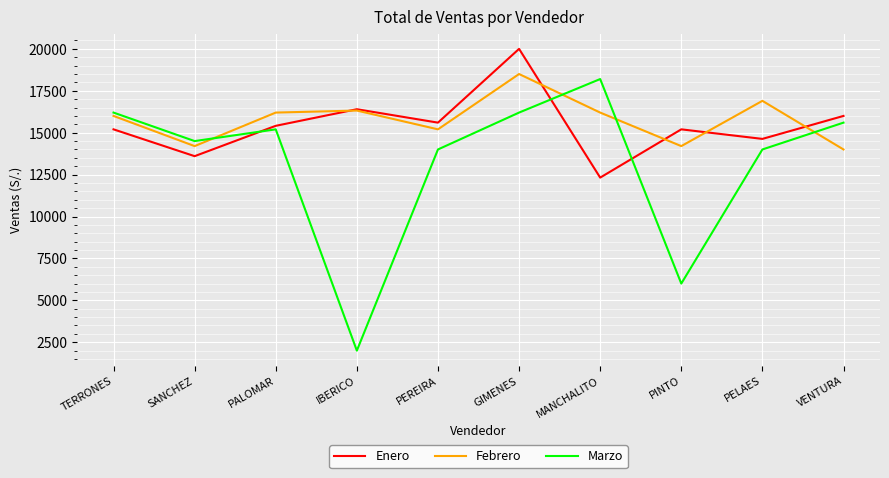

True or false: Enero has a value of 16000 at VENTURA.

True